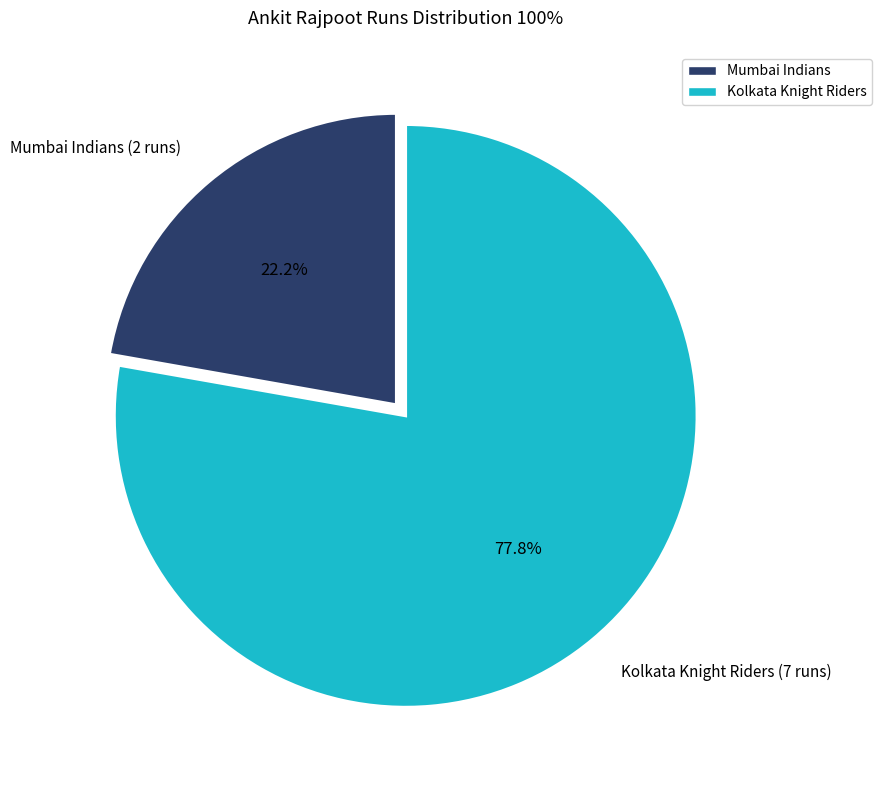

Which category has the smallest portion of the pie?

Mumbai Indians (2 runs)